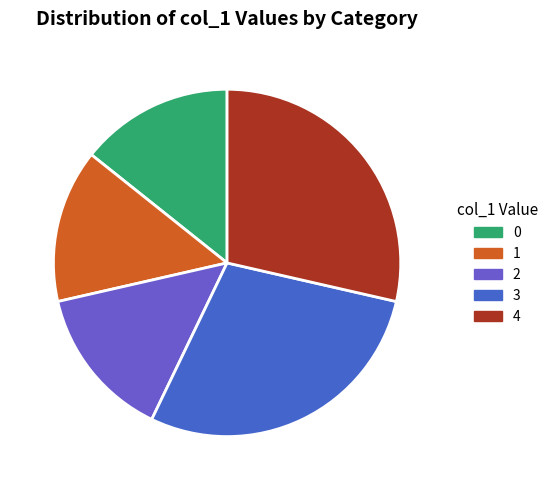

How many segments does this pie chart have?

5